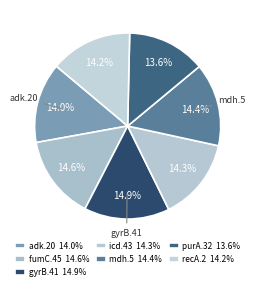

To the nearest percent, what is the average slice percentage?

14%